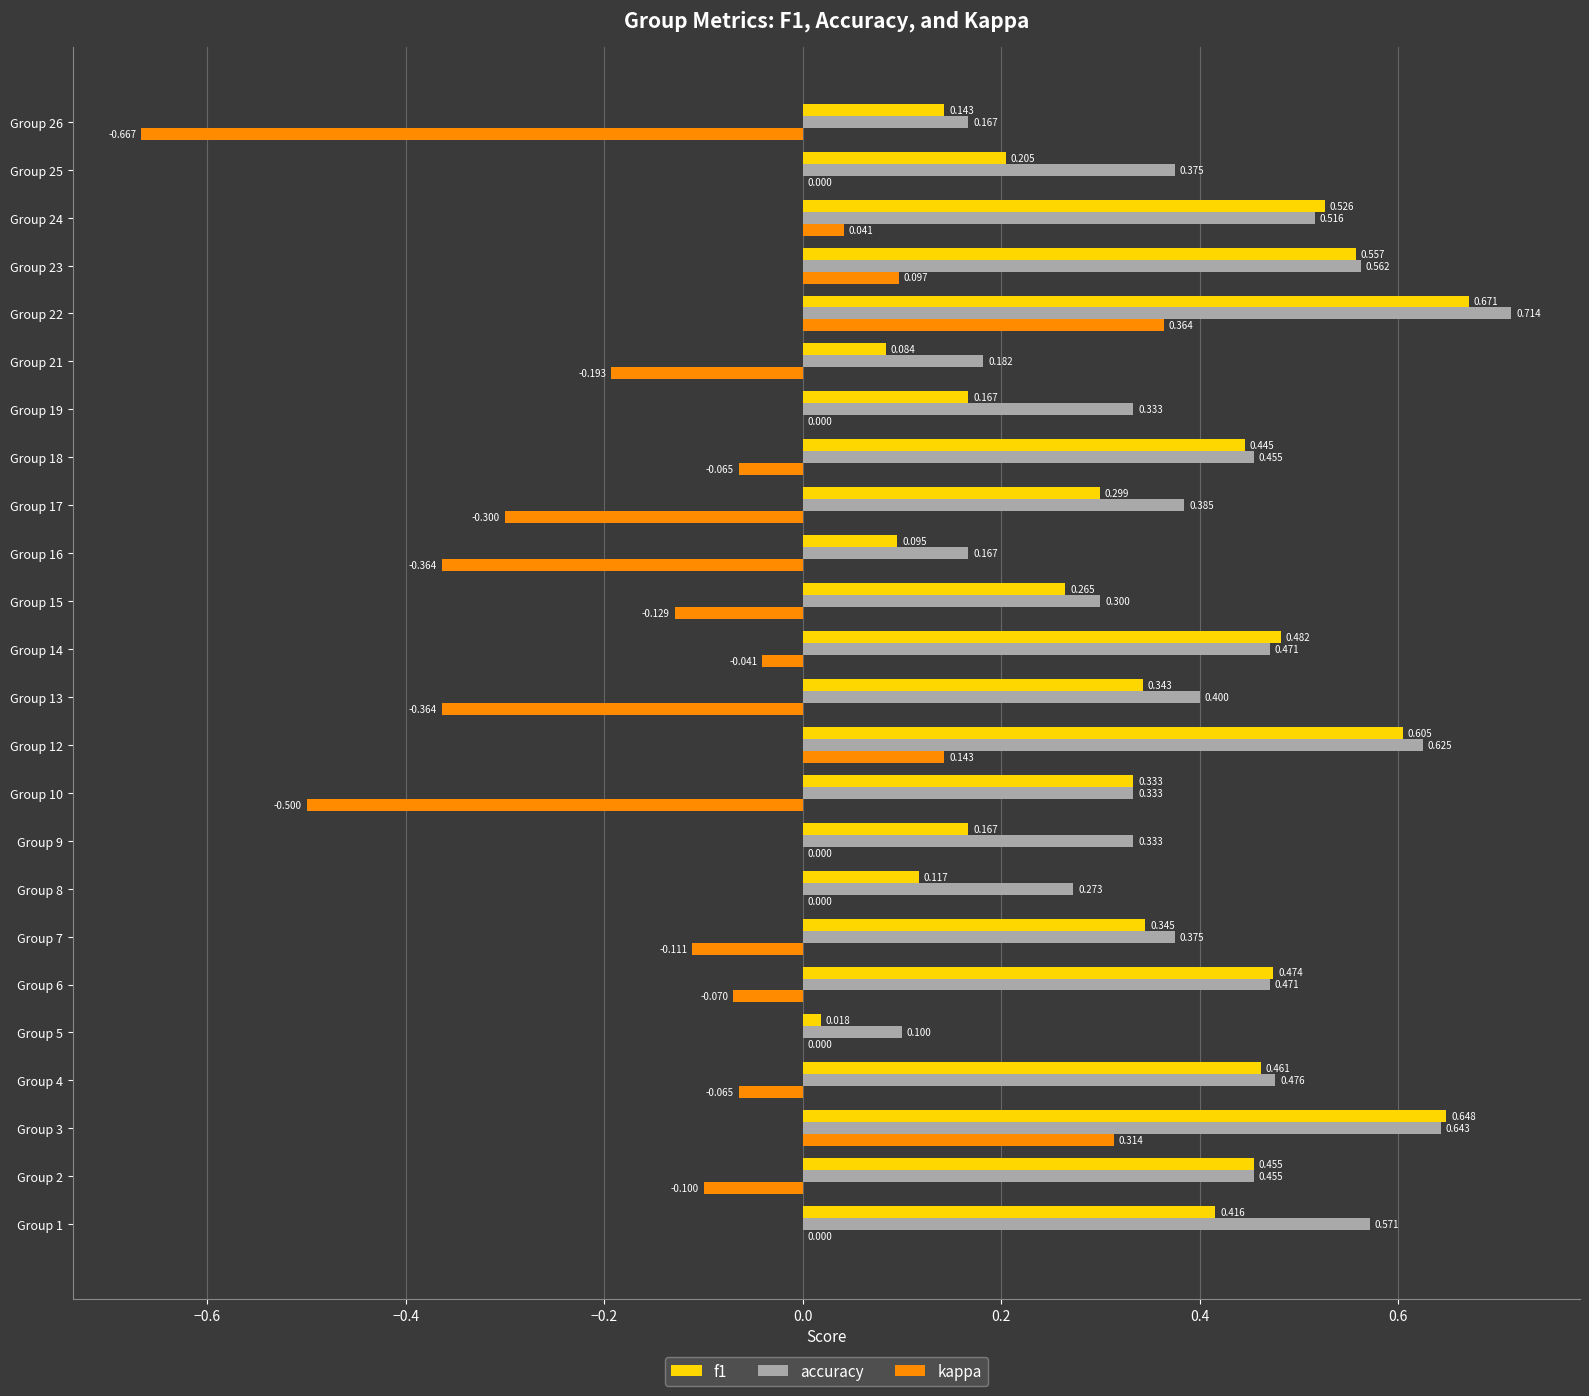

Between Group 5 and Group 21, which series saw the biggest shift?

kappa